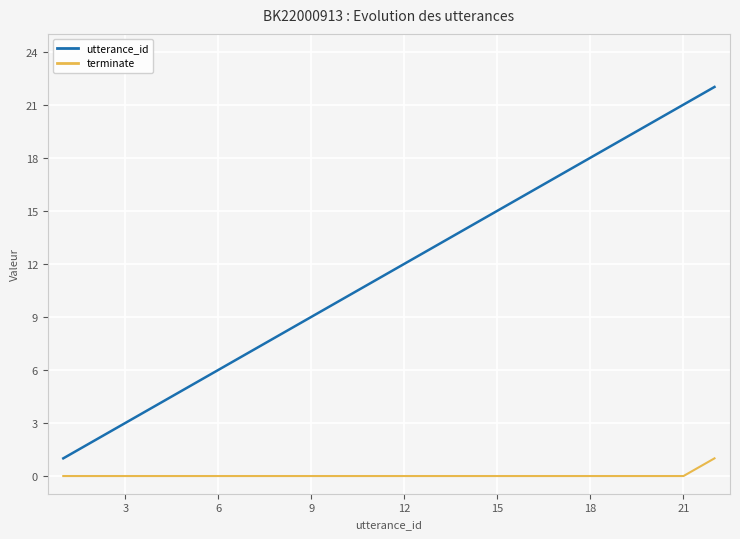

Reading right to left, transcribe all the data shown in this chart.

utterance_id: 22	21	20	19	18	17	16	15	14	13	12	11	10	9	8	7	6	5	4	3	2	1
terminate: 1	0	0	0	0	0	0	0	0	0	0	0	0	0	0	0	0	0	0	0	0	0